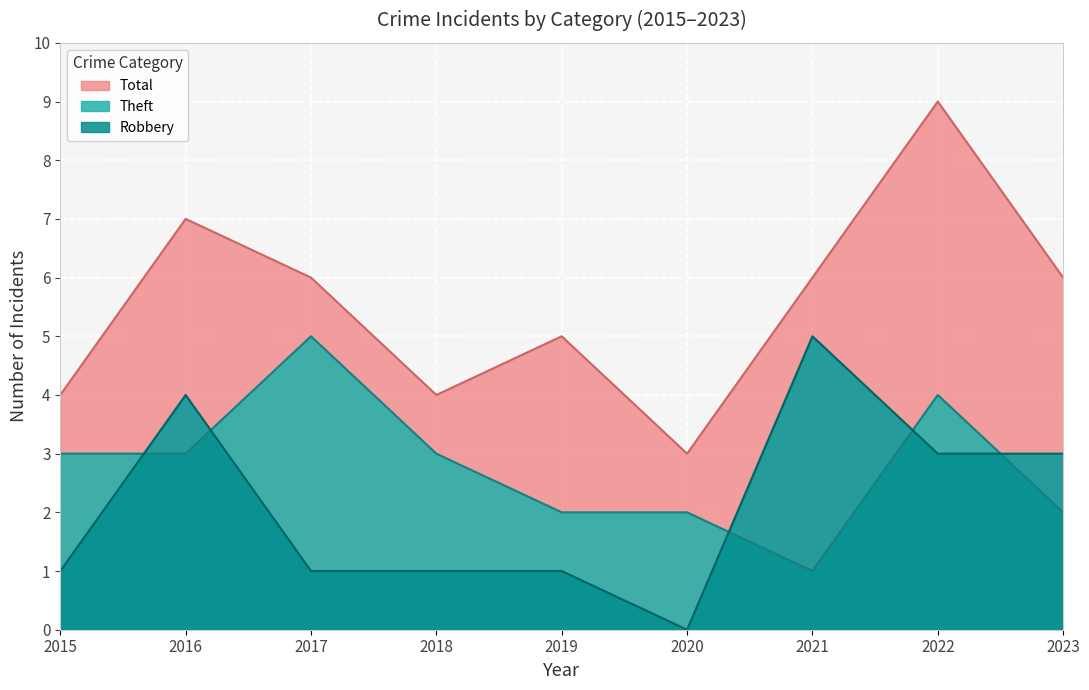

What is the maximum value for Total?

9